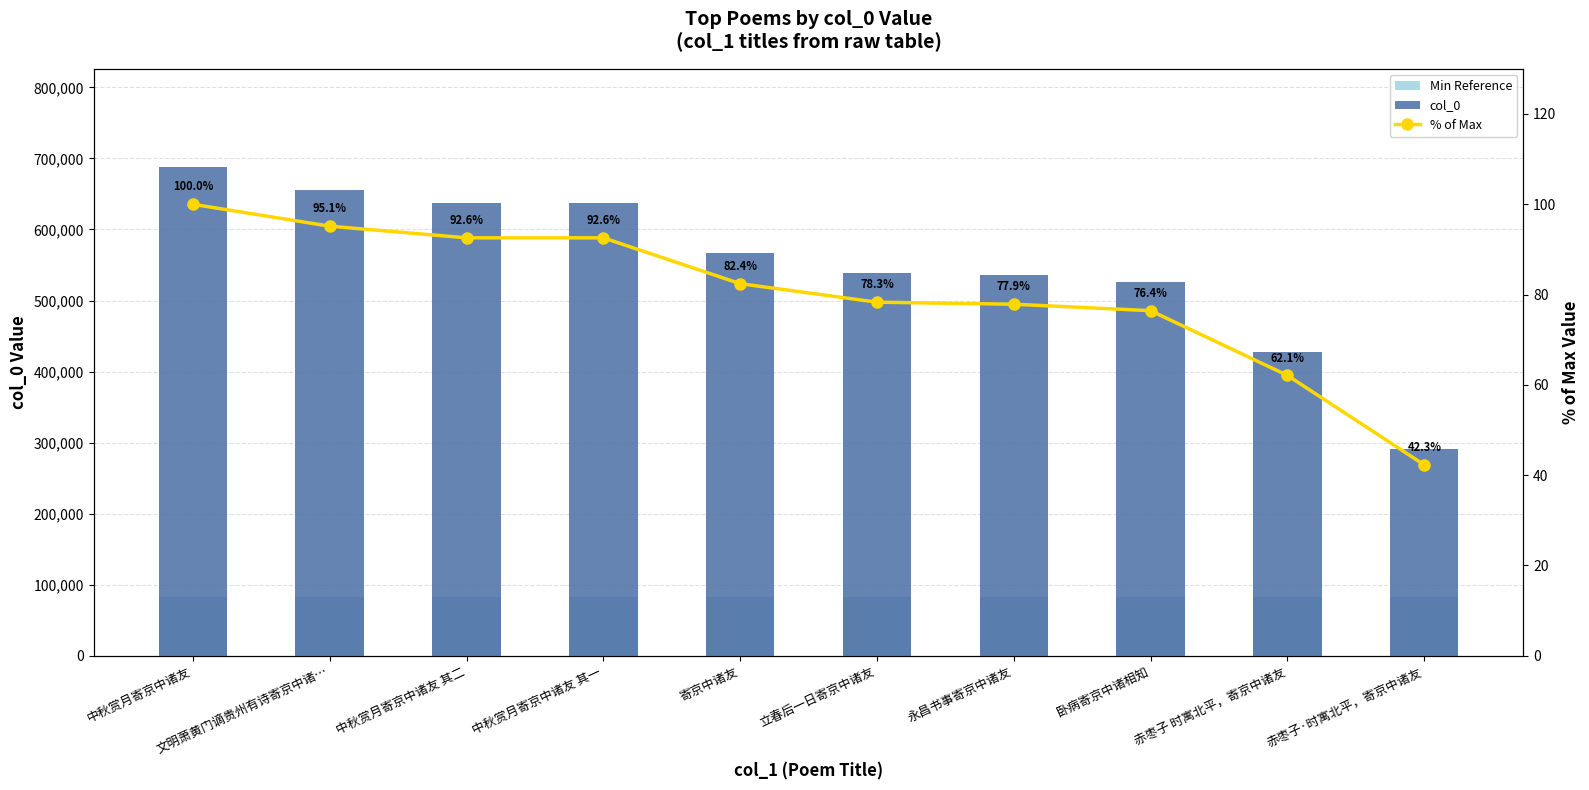

What is the sum of all Min Reference values?

826147.2